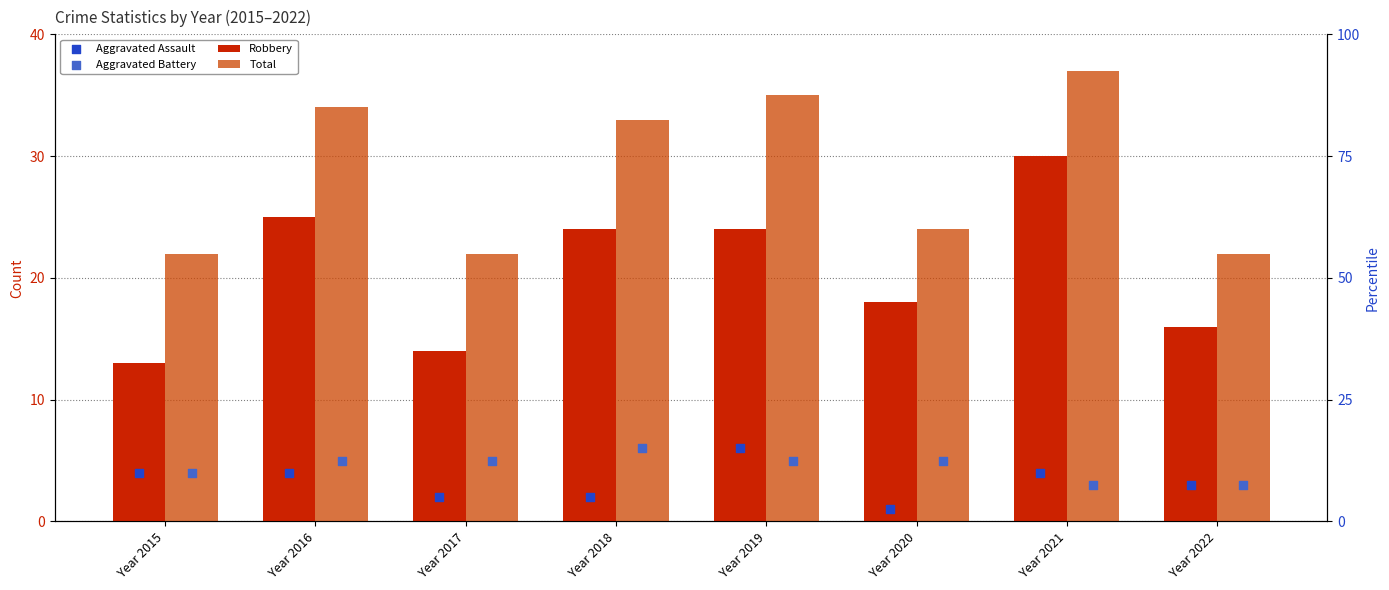

Which series reaches the minimum Y coordinate?

Aggravated Assault